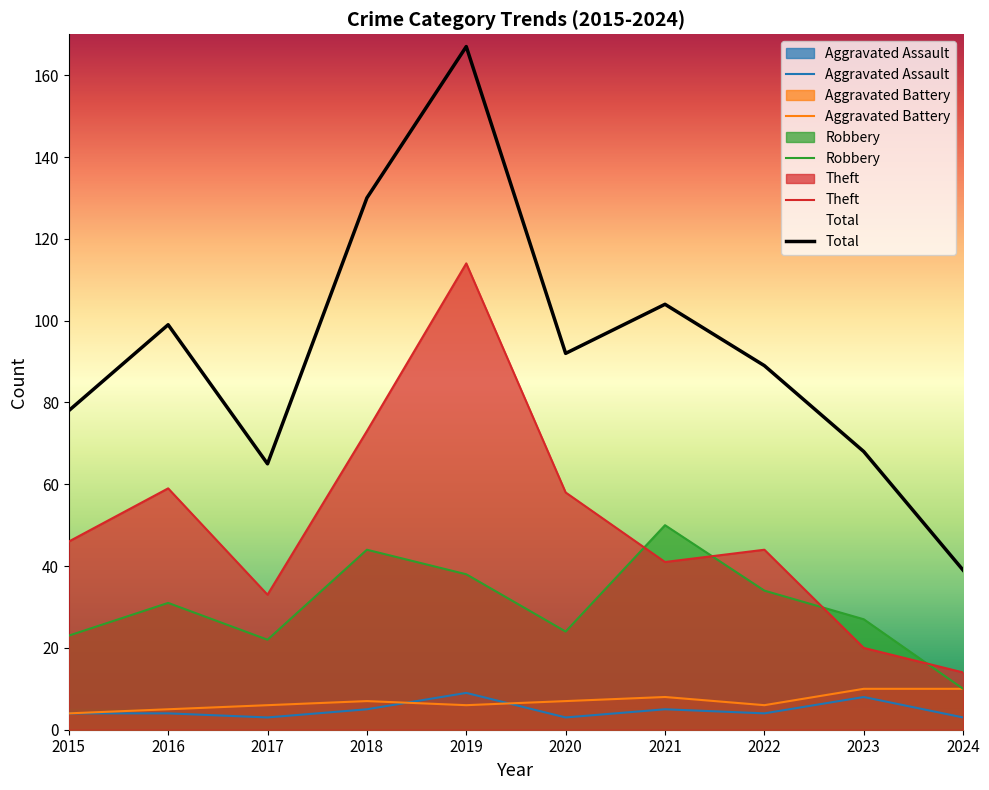

Count the number of categories in the chart.

10